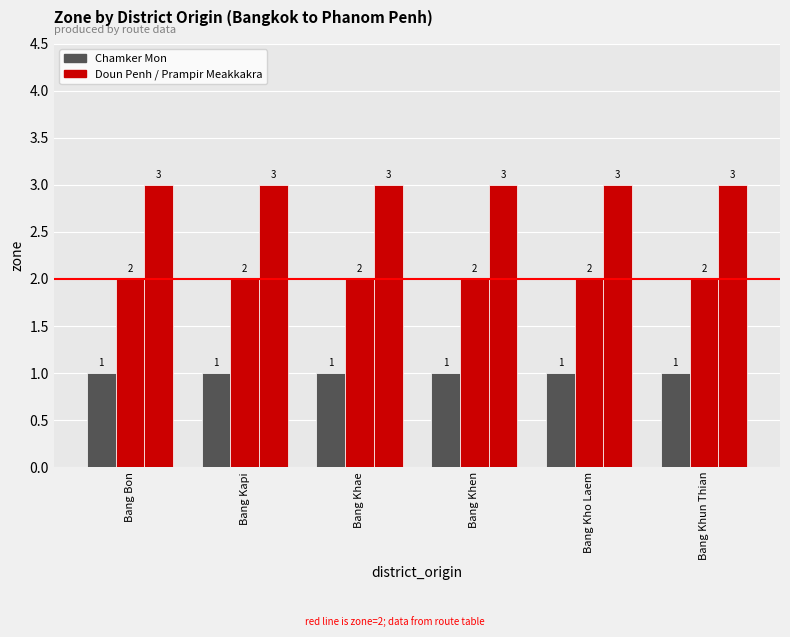

What is the difference between the highest and lowest values at Bang Bon?

2